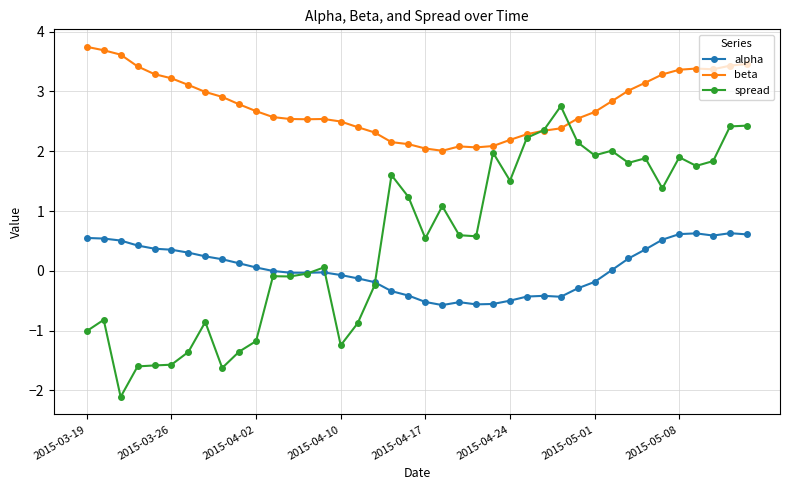

True or false: beta and alpha cross at least once.

False